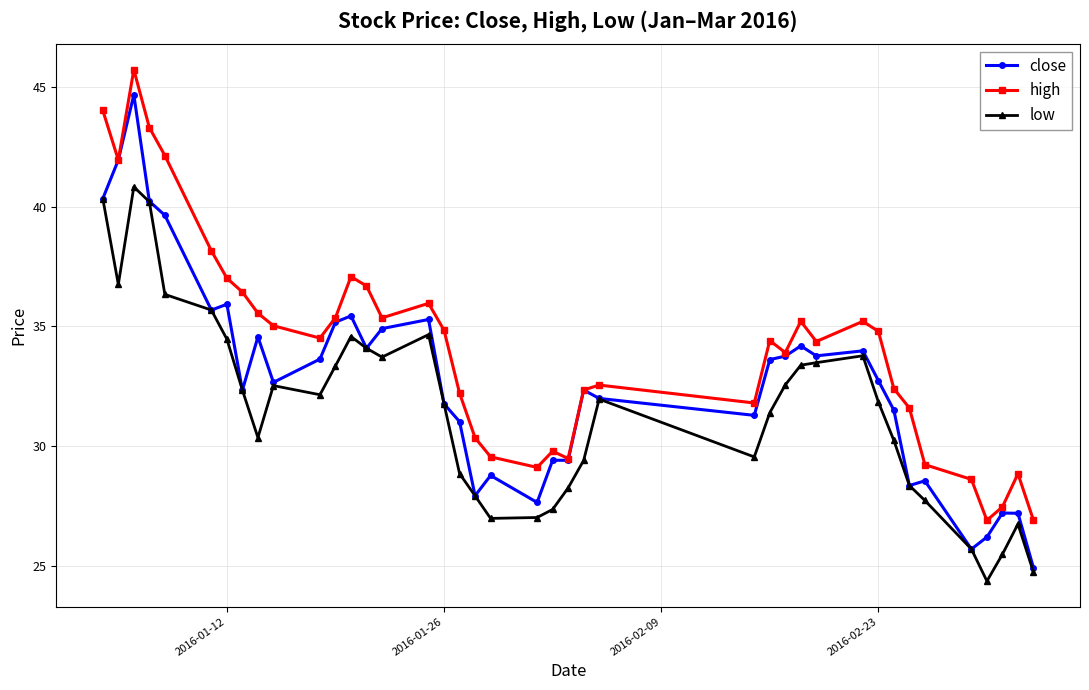

List the series in order of their overall mean, lowest first.

low, close, high